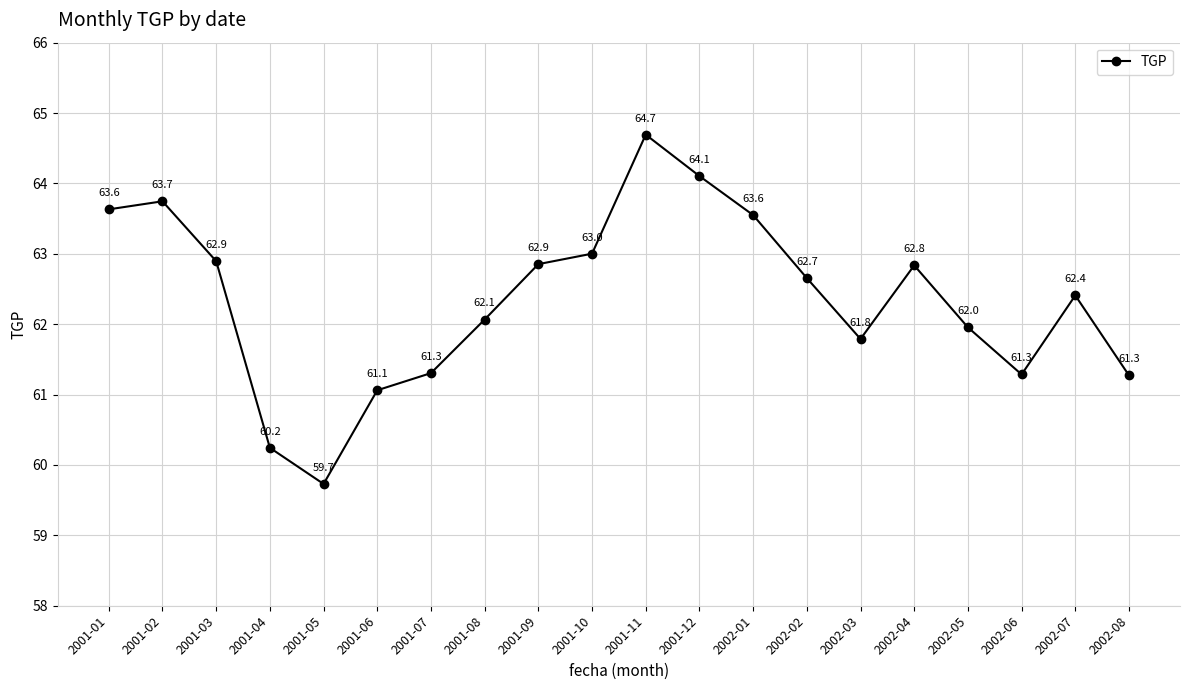

What is the change in value from 2001-12 to 2002-06?

-2.8